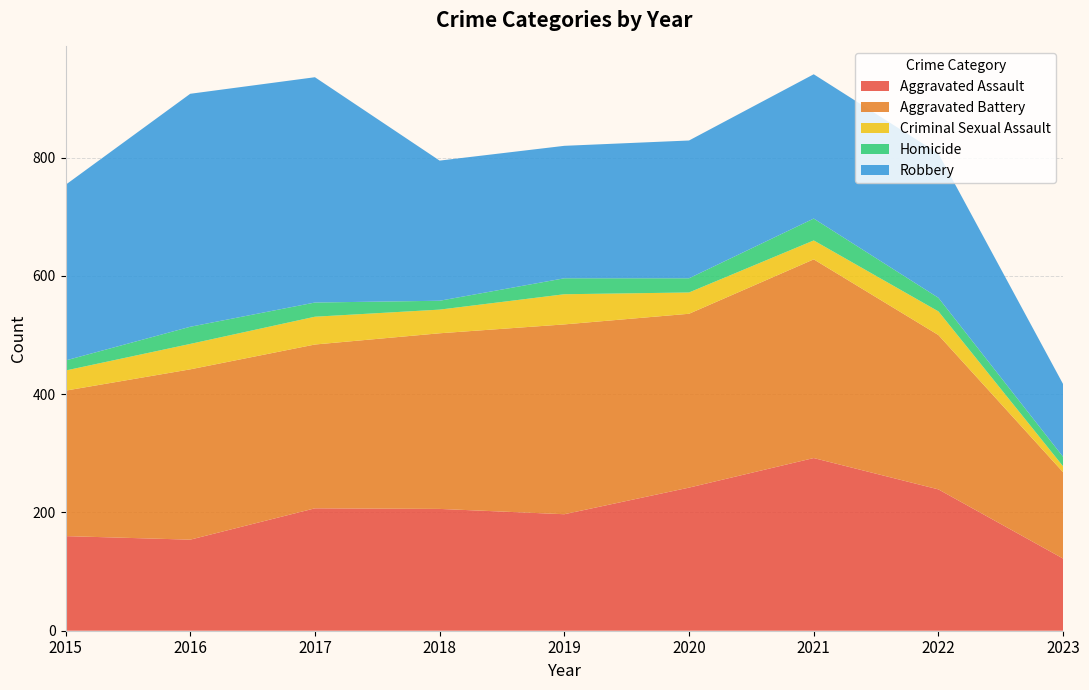

Reading right to left, list all the values displayed in this chart.

Aggravated Assault: 122	239	292	242	197	206	207	154	160
Aggravated Battery: 146	261	336	294	321	297	277	288	246
Criminal Sexual Assault: 10	40	32	36	51	40	47	43	34
Homicide: 16	23	37	24	27	15	24	29	17
Robbery: 123	244	244	233	224	237	381	394	297